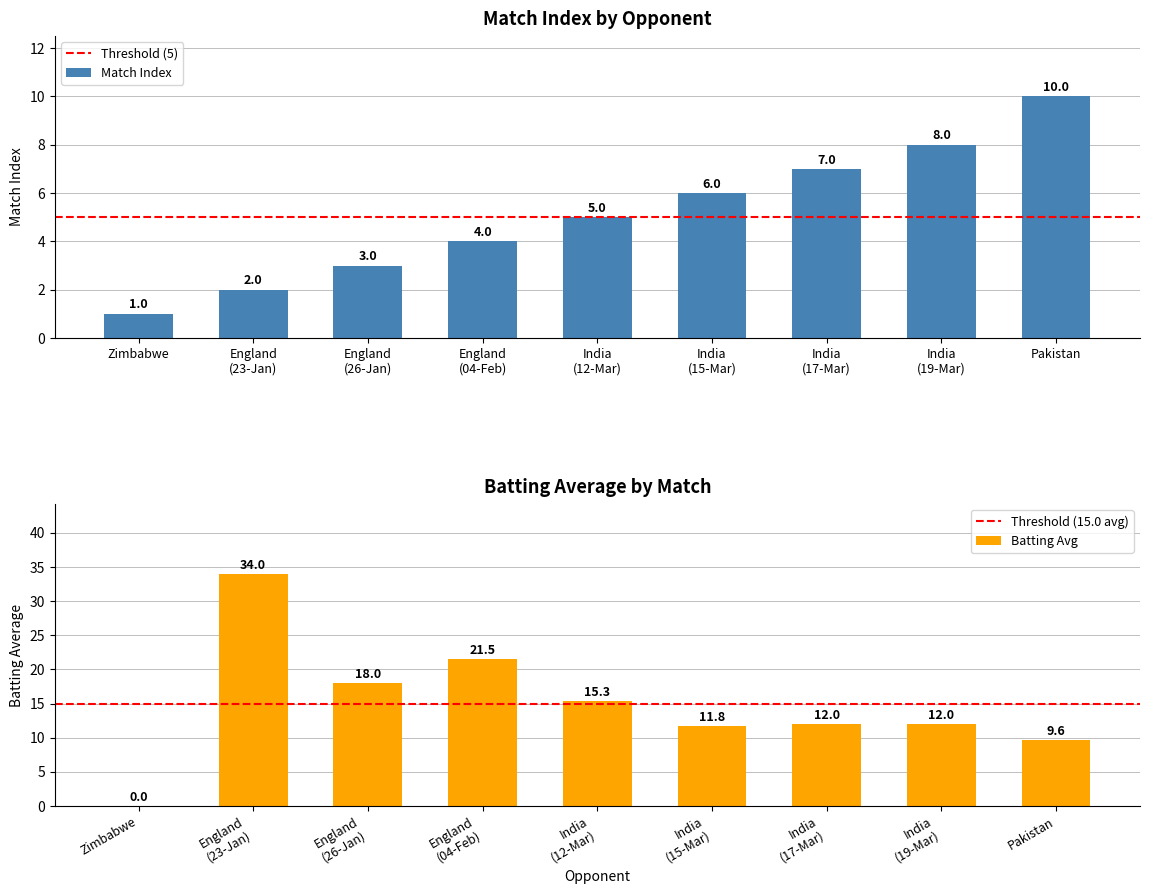

How many values are below 5?

4